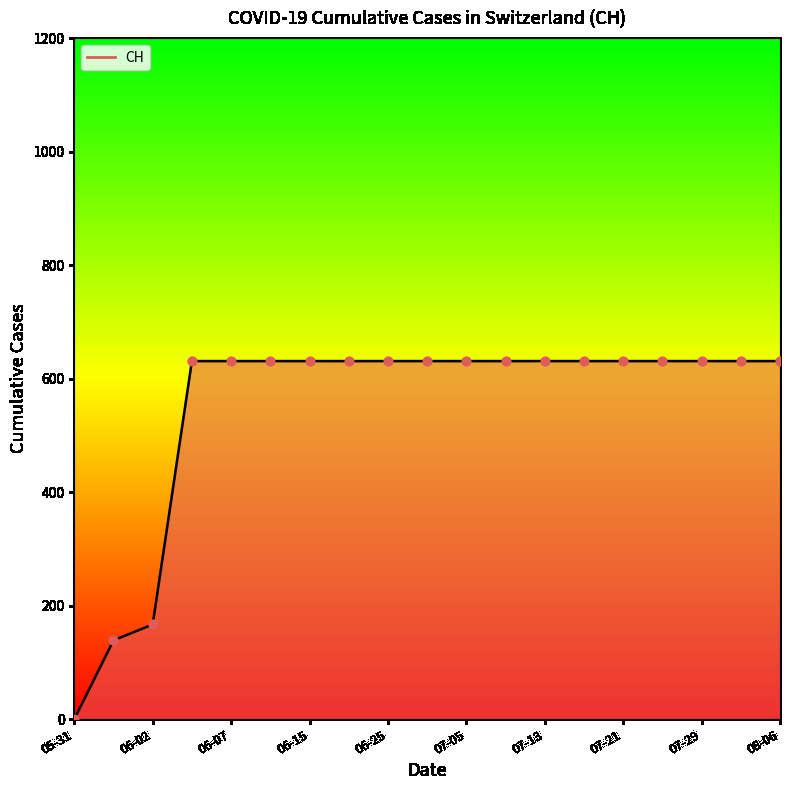

What is the greatest value displayed?

631